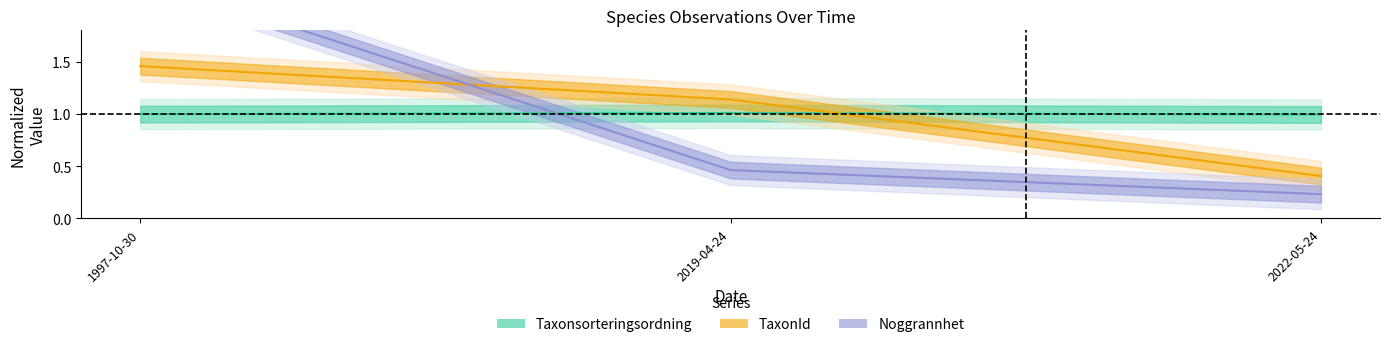

Is it true that TaxonId equals 1.1 at 2019-04-24?

True